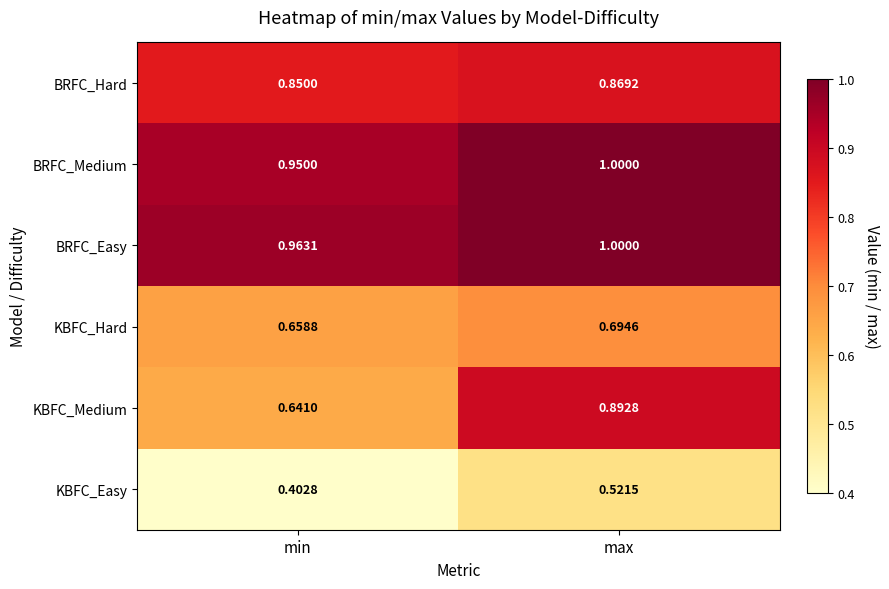

Is the value of KBFC_Easy at min greater than the value of BRFC_Hard at max?

No